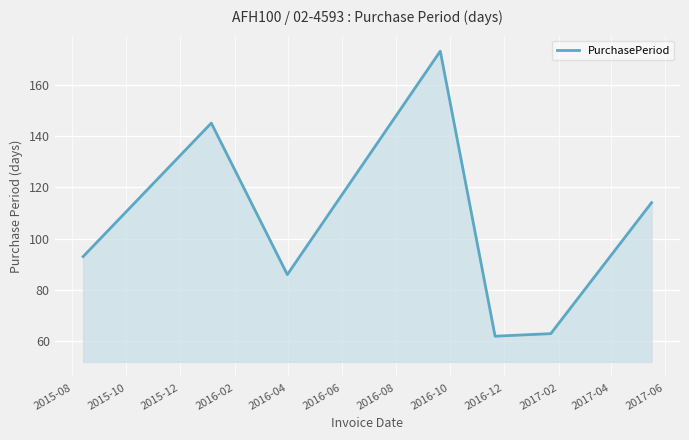

What is the average value?

105